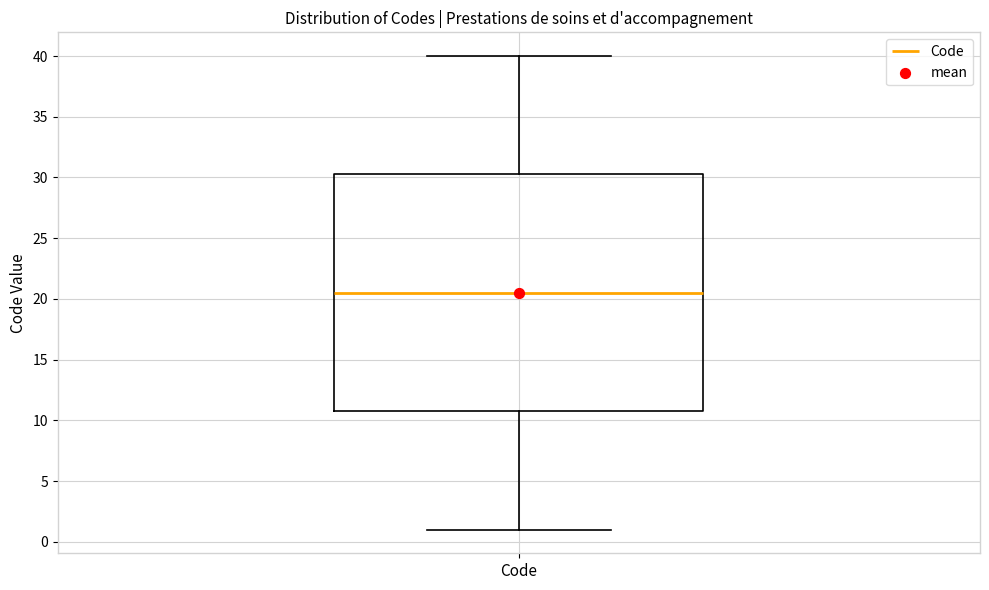

Where does the upper whisker of the box for Code end on the y-axis? The values are not printed on the chart, so give them approximately, as read against the axis.

40.0